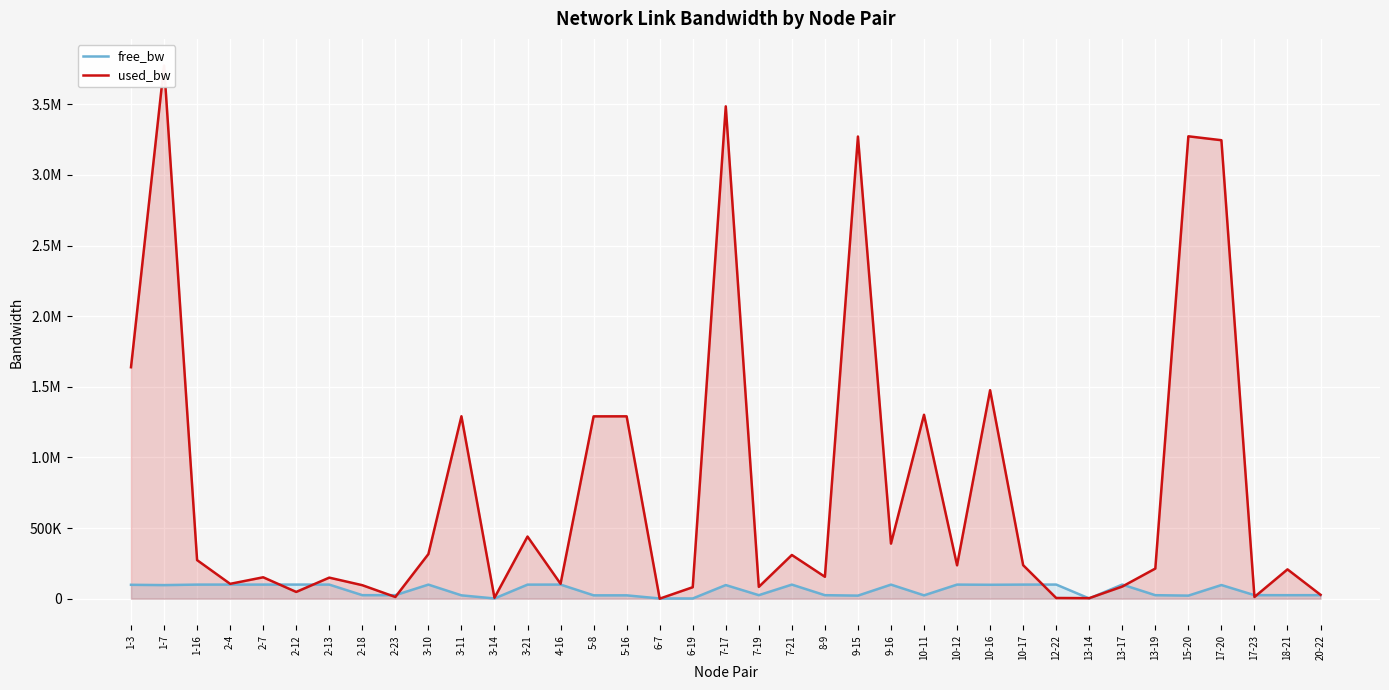

What is the difference between the maximum and second lowest values in the used_bw series?

3771084.8